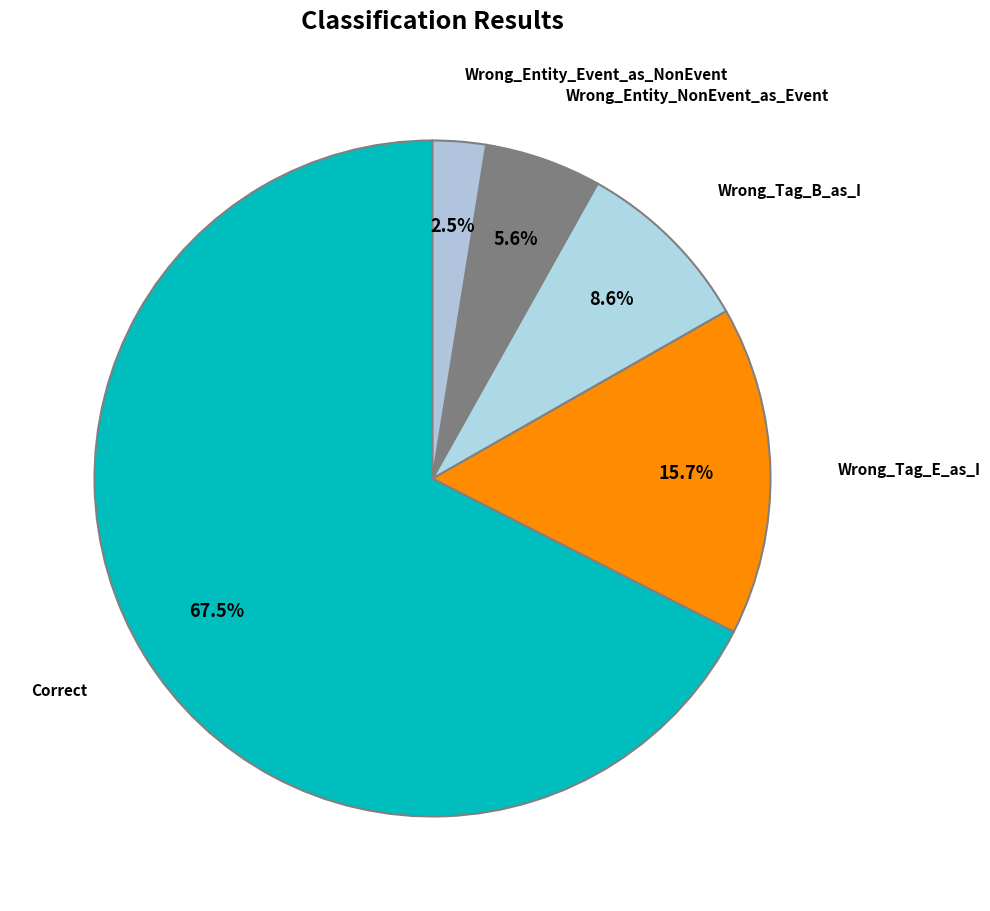

What percentage is the Wrong_Tag_B_as_I slice, to the nearest percent?

9%